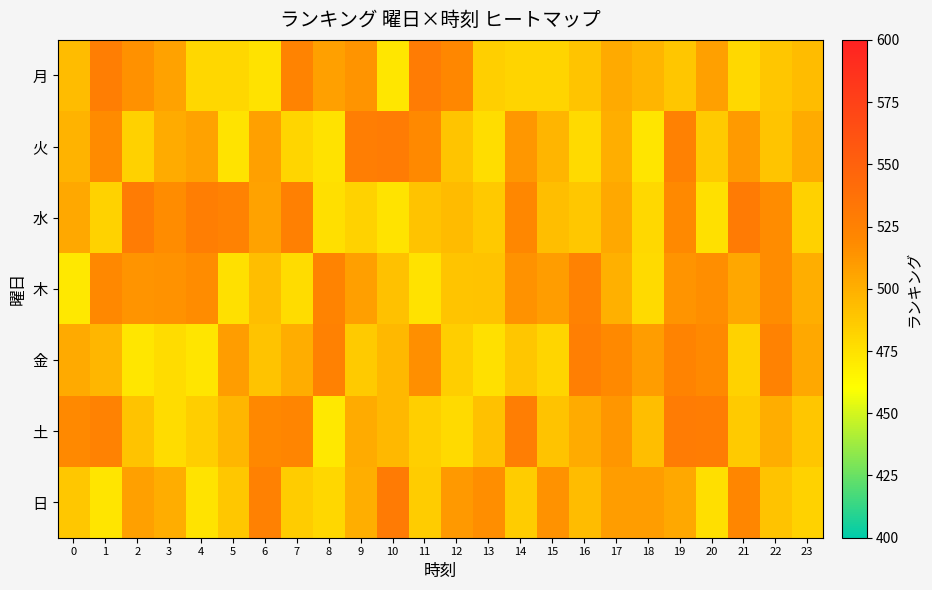

What is the total value across all series at 18?

3438.4